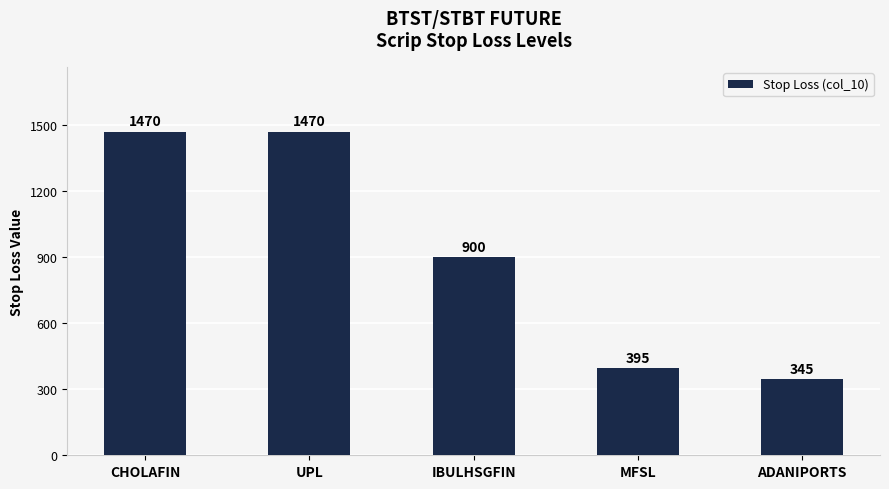

What position from the right is ADANIPORTS?

1